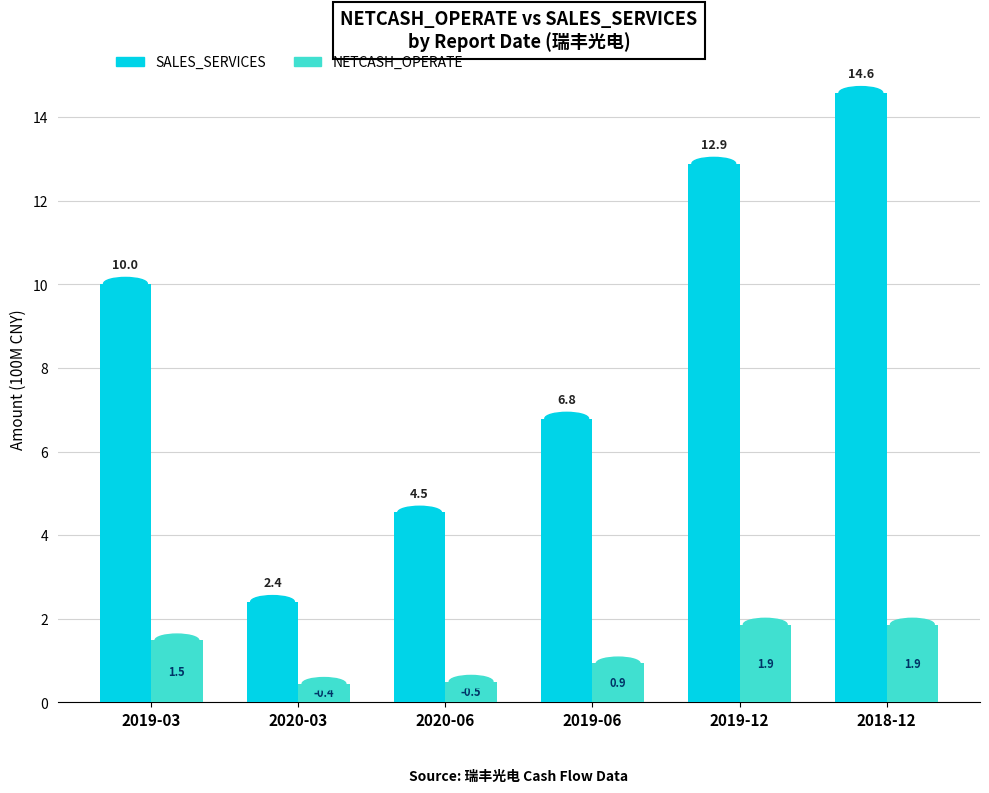

What is the difference between the highest and lowest values at 2019-06?

5.9